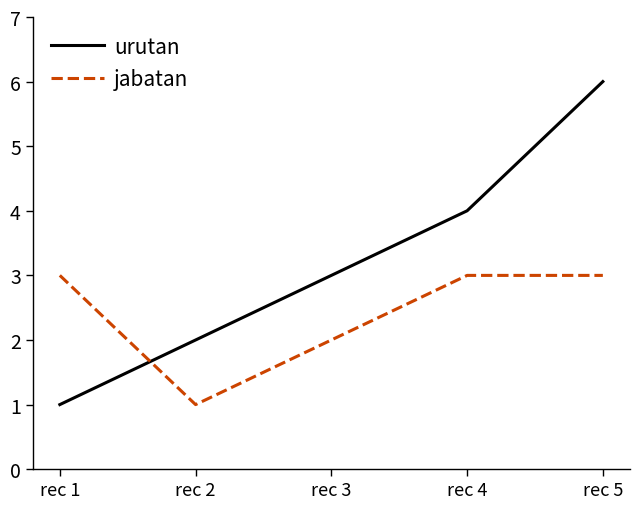

Between rec 3 and rec 5, which series saw the biggest shift?

urutan